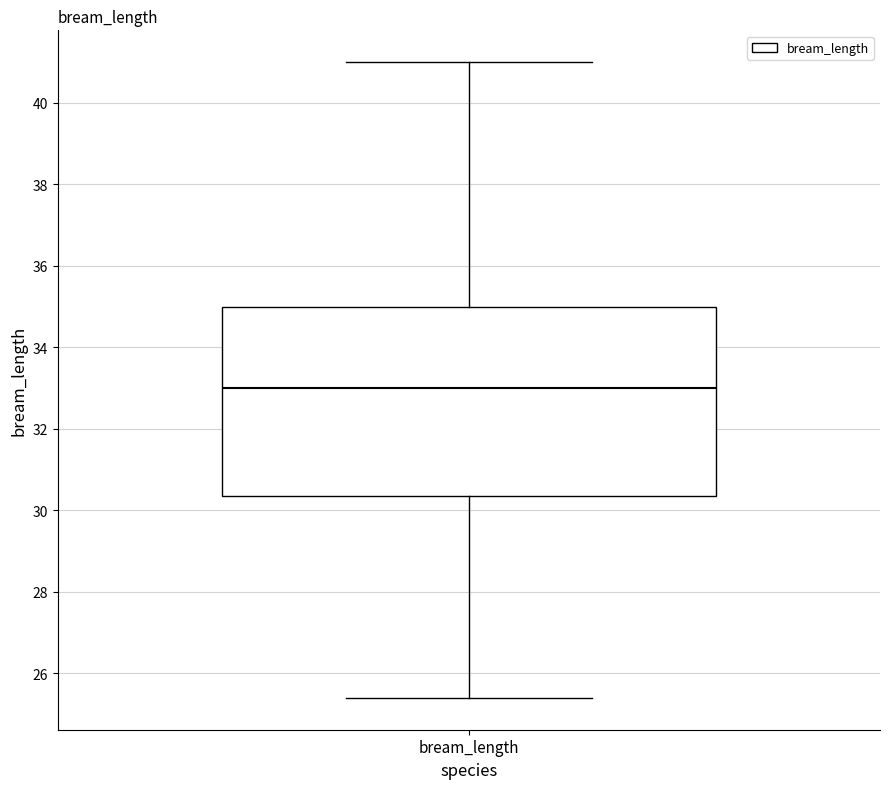

Read this box plot against the y-axis: the position of the median line, the range covered by the box, and the ends of both whiskers. The values are not printed on the chart, so give them approximately, as read against the axis.

median 33.0, box 30.4 to 35.0, whiskers 25.4 to 41.0